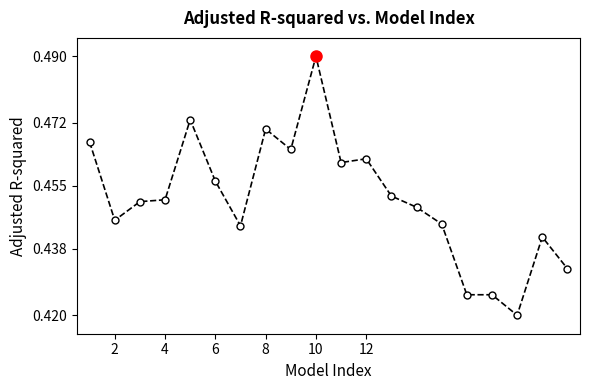

True or false: there are more than 1 points higher than both neighbors.

True